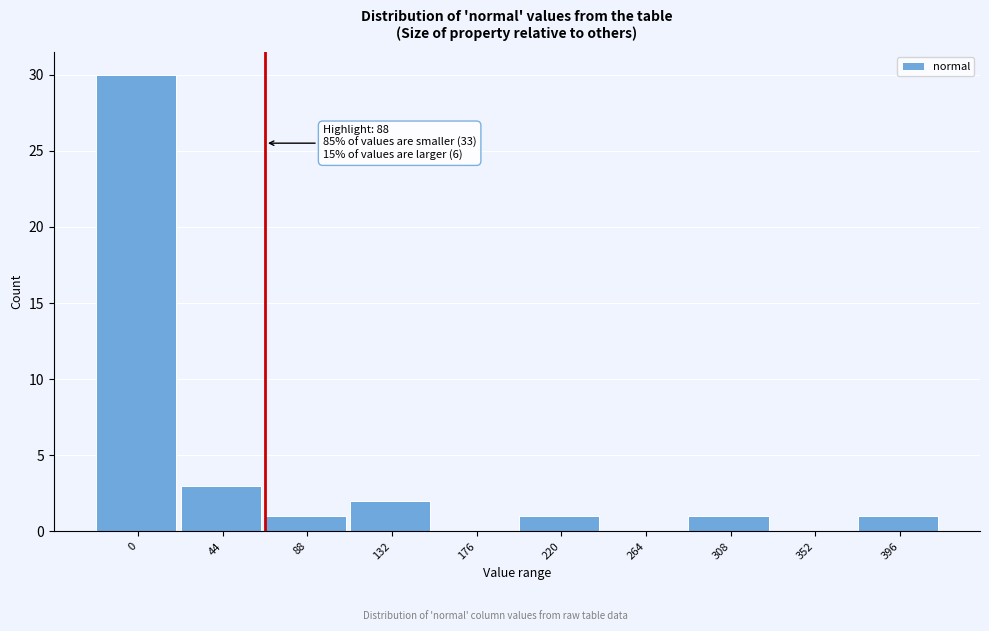

Reading right to left, extract all data points from this chart.

396=1	352=0	308=1	264=0	220=1	176=0	132=2	88=1	44=3	0=30